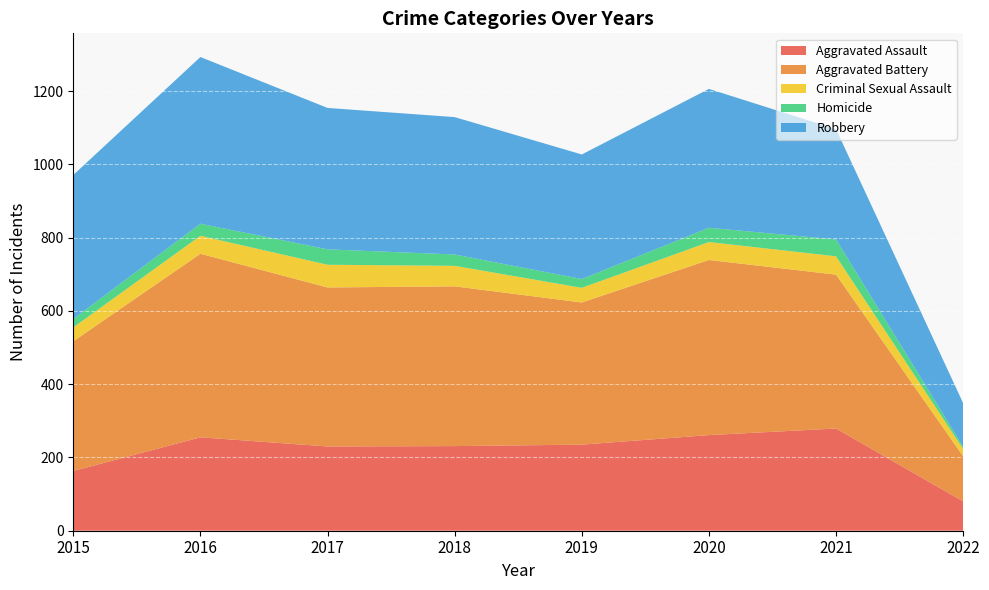

Reading left to right, what are all the values shown in this chart?

Aggravated Assault: 163	255	230	231	235	261	279	80
Aggravated Battery: 354	501	434	436	388	478	420	123
Criminal Sexual Assault: 38	49	62	56	40	49	50	20
Homicide: 23	33	42	31	24	39	46	6
Robbery: 393	455	386	375	340	379	301	119